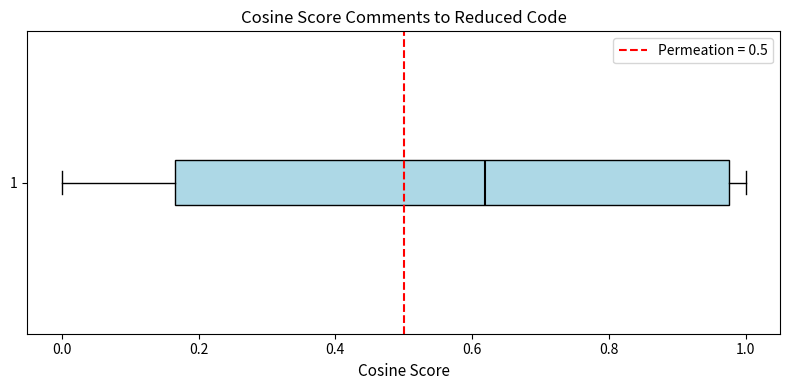

Read this box plot against the x-axis: the position of the median line, the range covered by the box, and the ends of both whiskers. The values are not printed on the chart, so give them approximately, as read against the axis.

median 0.62, box 0.16 to 0.98, whiskers 0.00 to 1.00